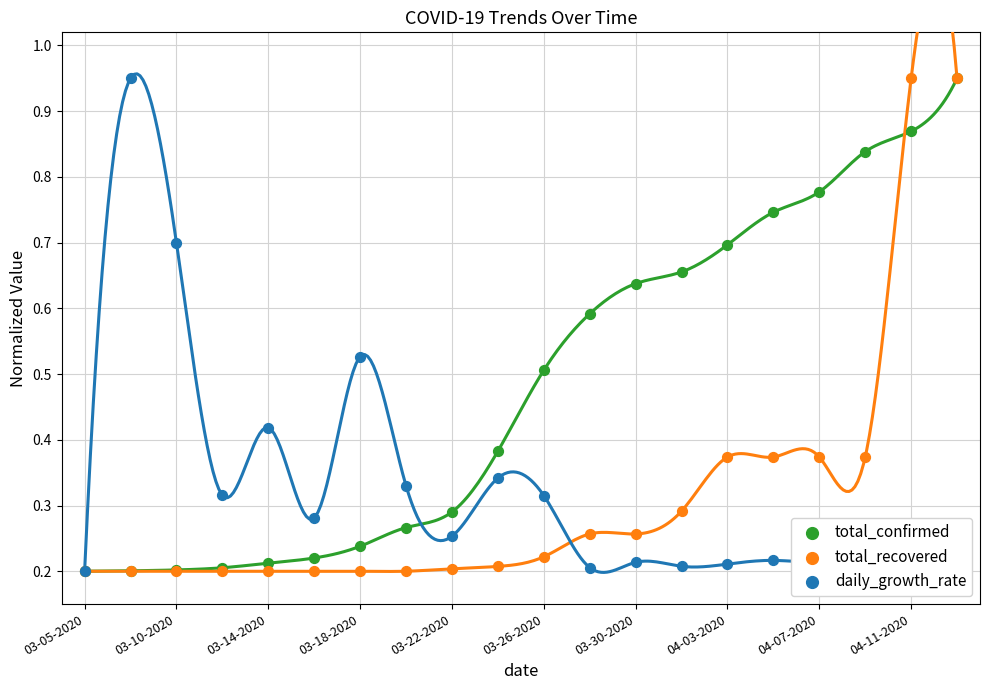

What are all the series names shown in the legend?

total_confirmed, total_recovered, daily_growth_rate